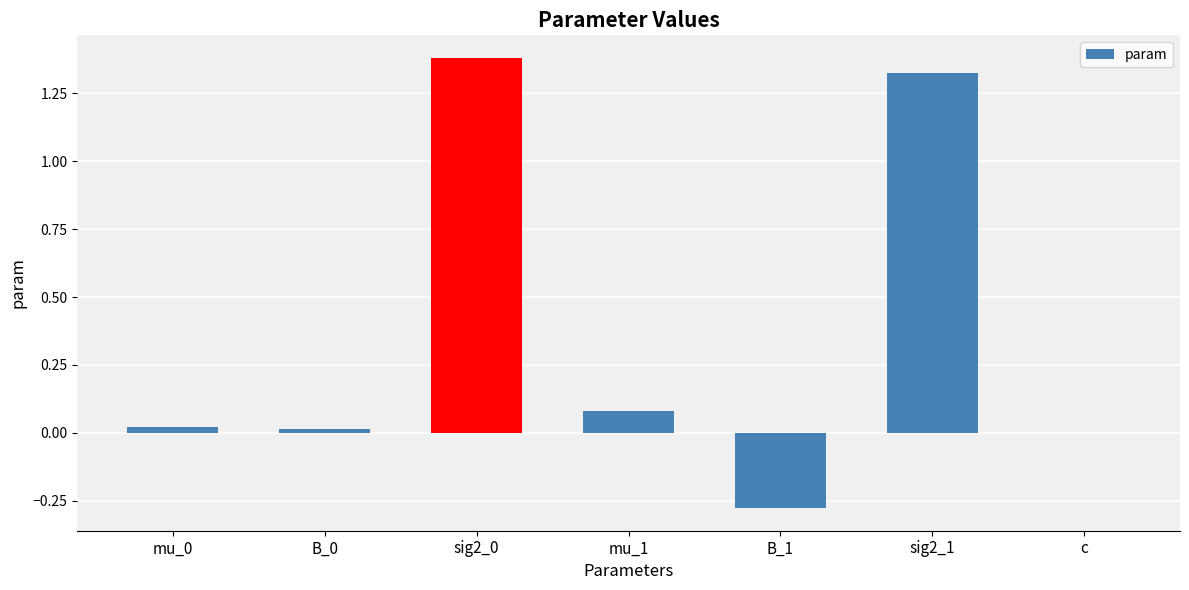

What is the sum of the values at sig2_0 and B_1?

1.1